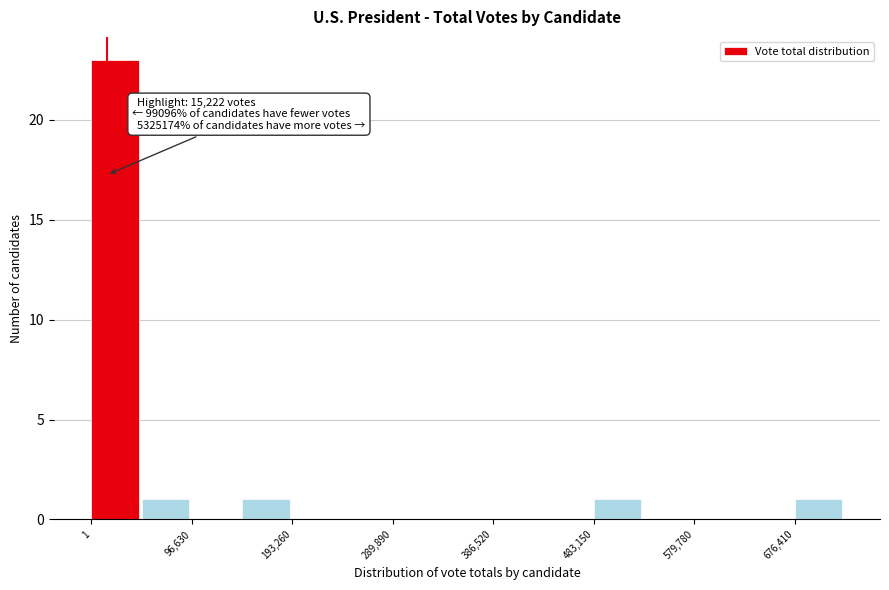

Over which range of the x-axis is the bar tallest?

0 to 50000